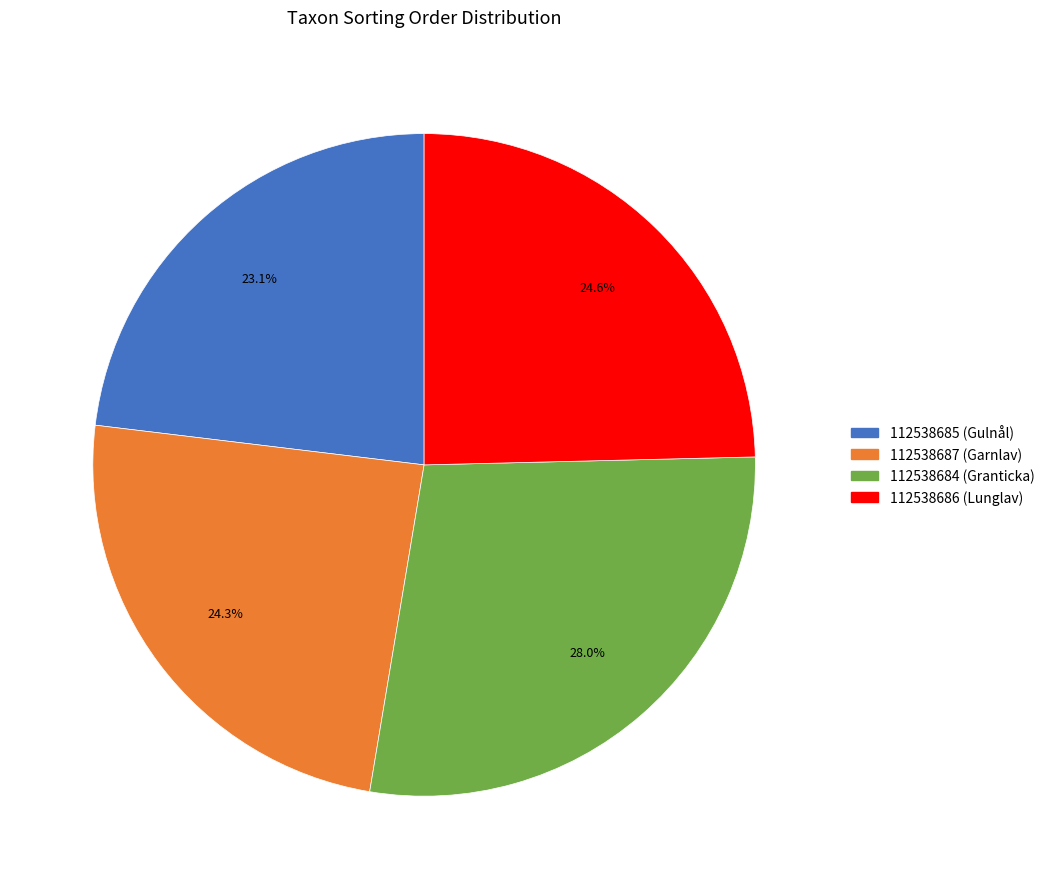

Approximately how many times larger is the value at 112538686 (Lunglav) compared to 112538687 (Garnlav)?

1.0